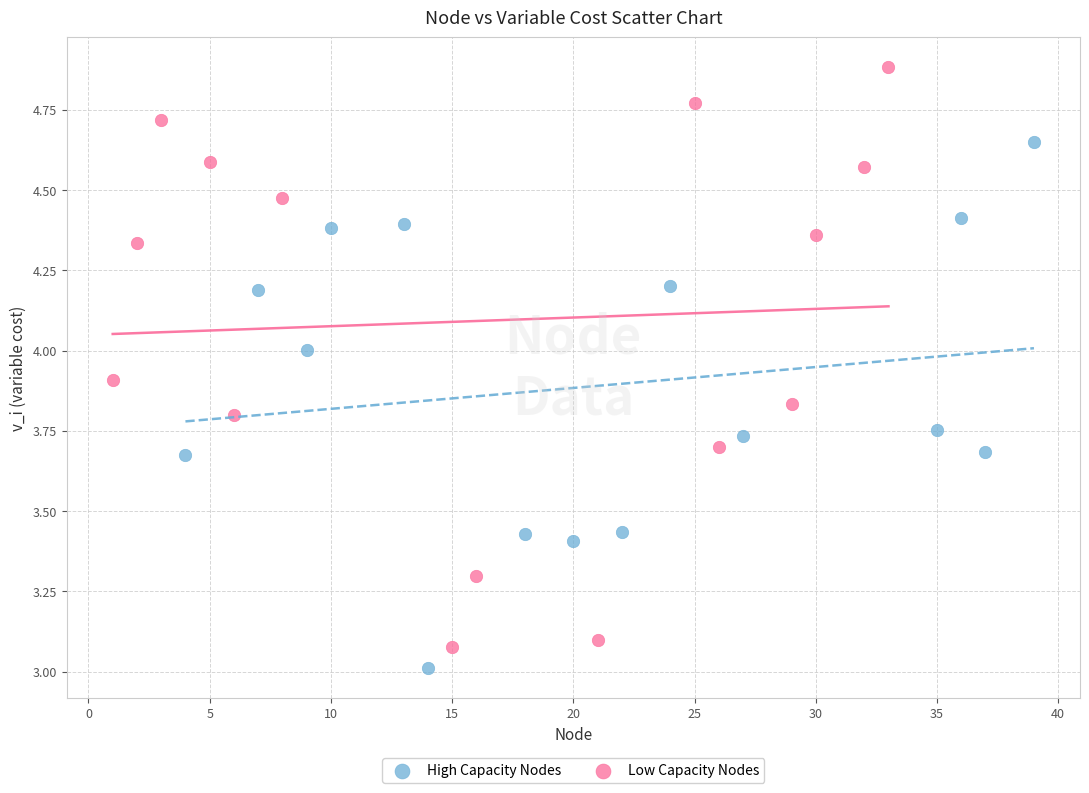

Which series reaches the maximum Y coordinate?

Low Capacity Nodes